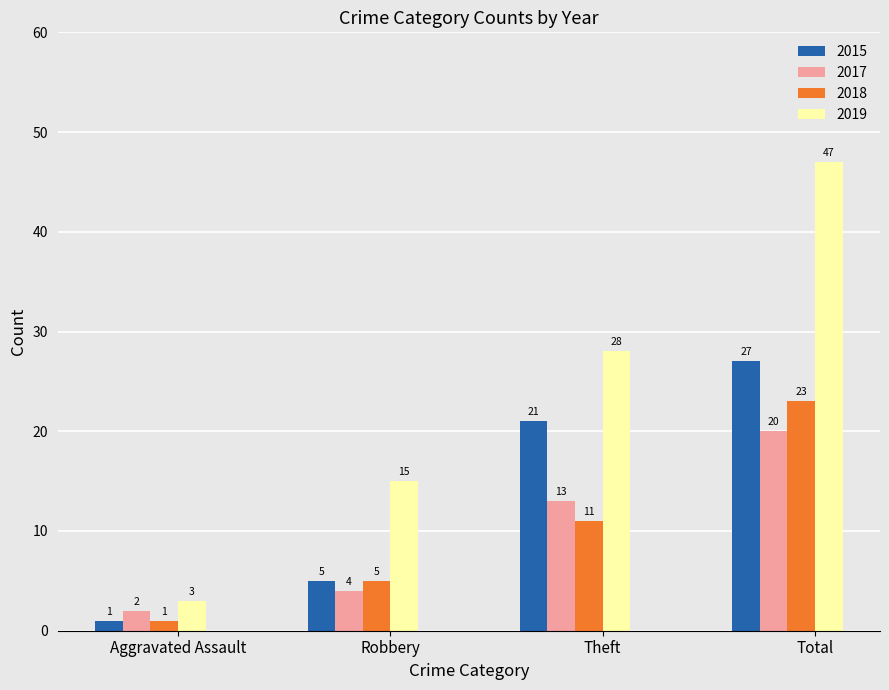

Does the chart contain any negative values?

No